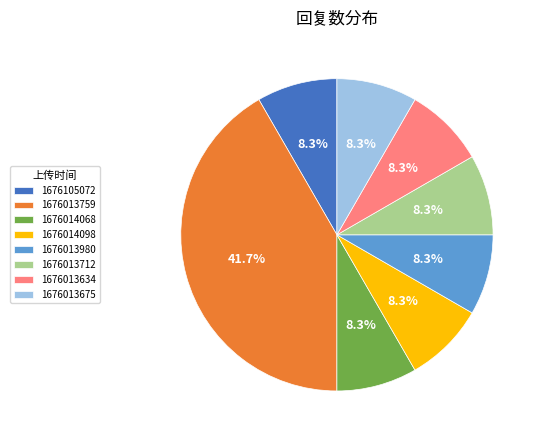

Does any single category account for the majority?

No